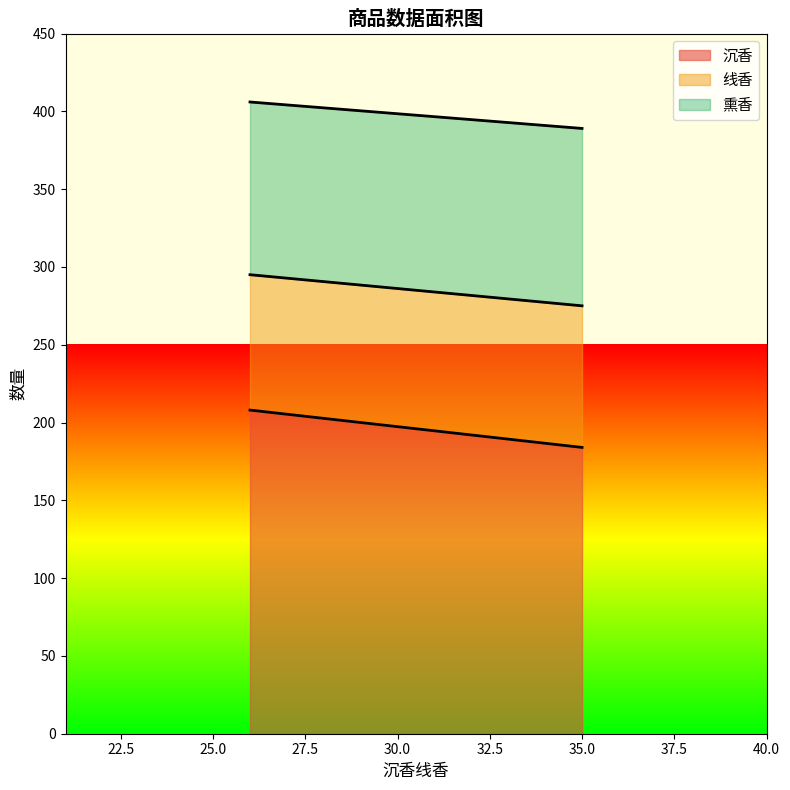

Is it true that 沉香 equals 208 at 26?

True